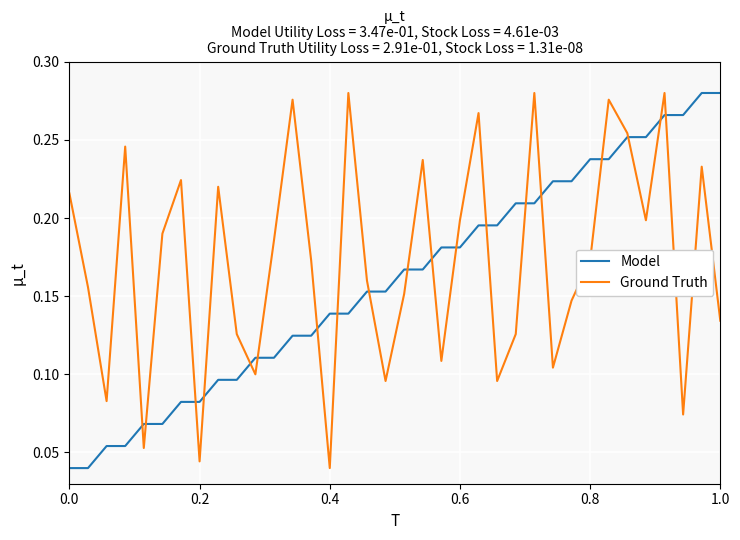

Which series has the largest total across all categories?

Ground Truth